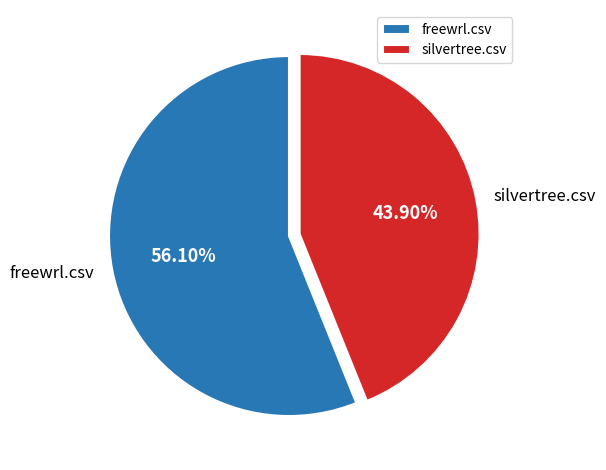

Count the number of slices in the pie.

2